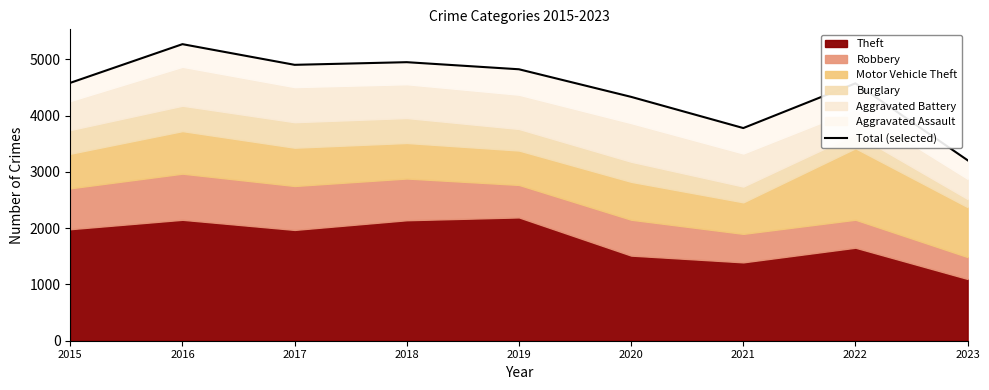

List the labels in order of value, largest first.

2016, 2018, 2017, 2019, 2015, 2022, 2020, 2021, 2023